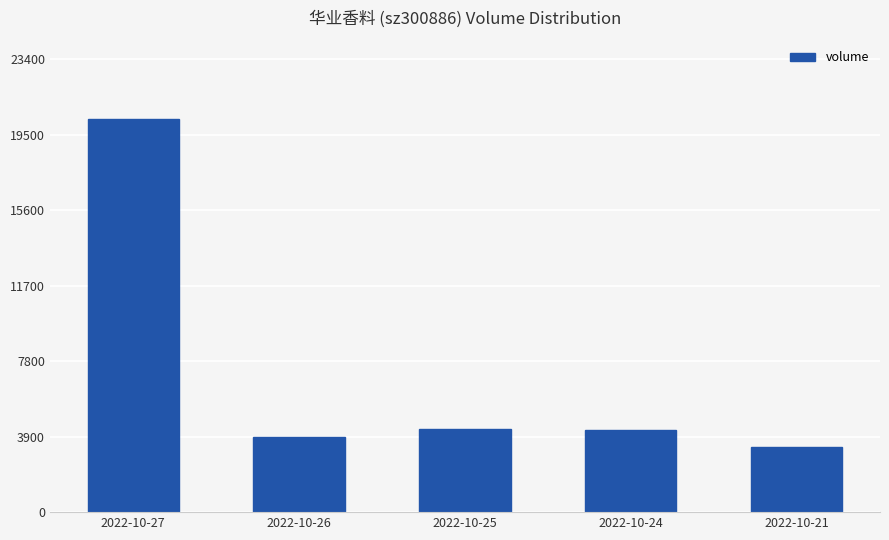

What is the sum of the values at 2022-10-26 and 2022-10-21?

7226